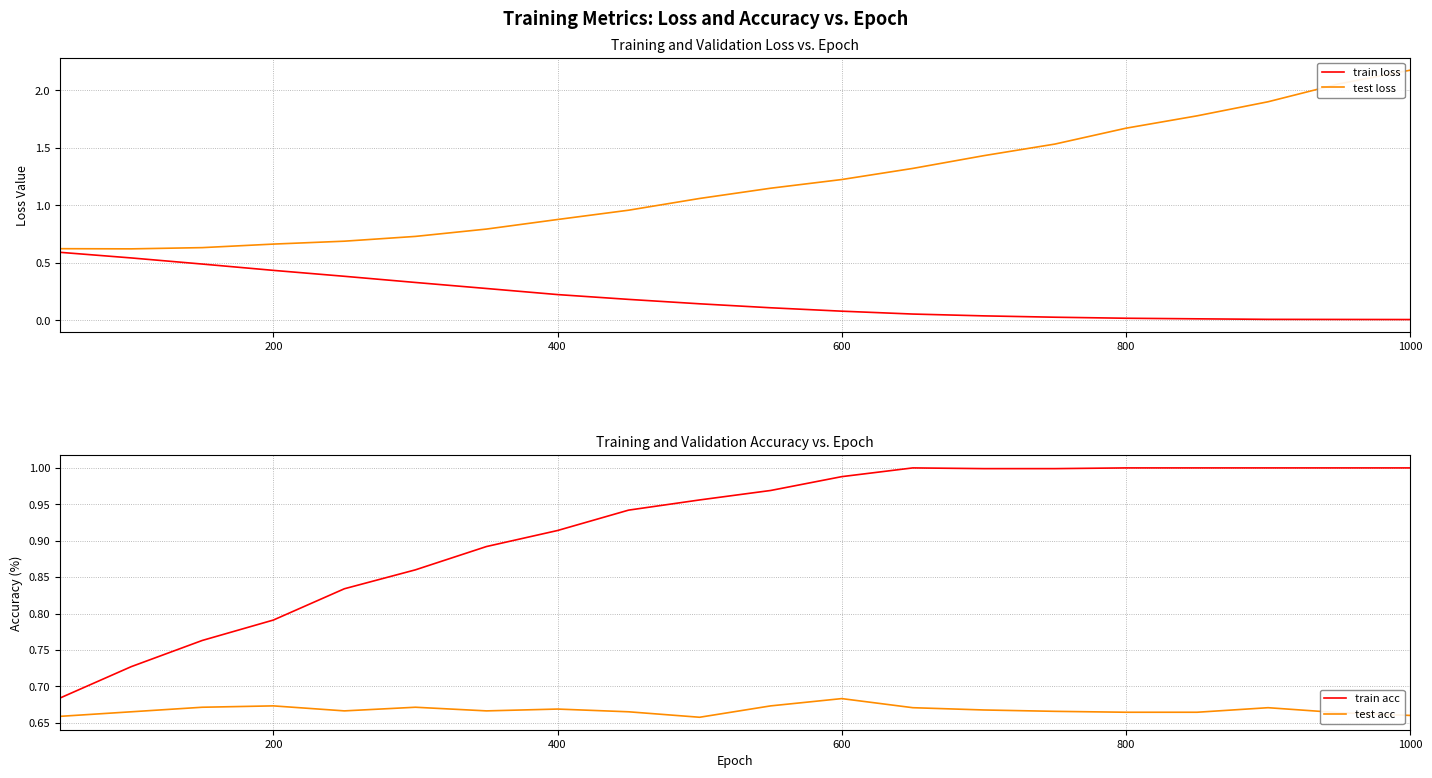

The test loss series shows 1.2 at 200. True or false?

False